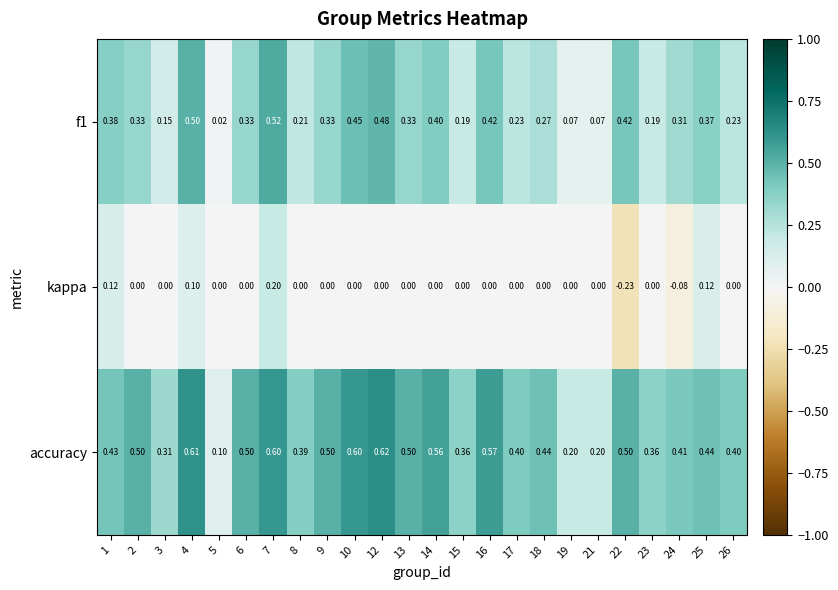

Which series has the widest spread of values?

accuracy